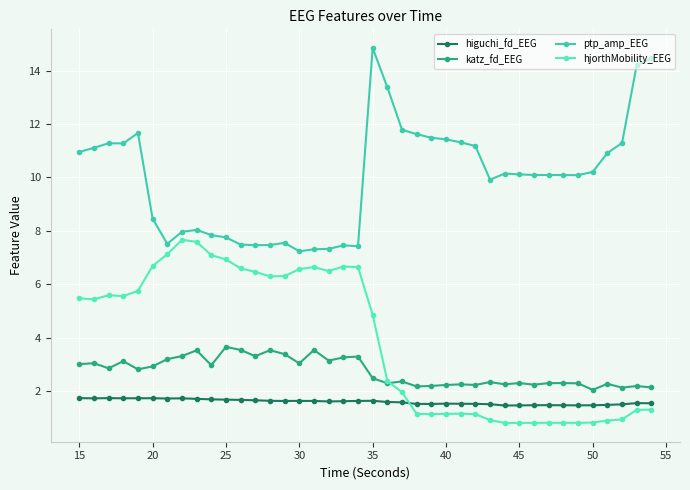

True or false: ptp_amp_EEG has more than 2 points higher than both neighbors.

True